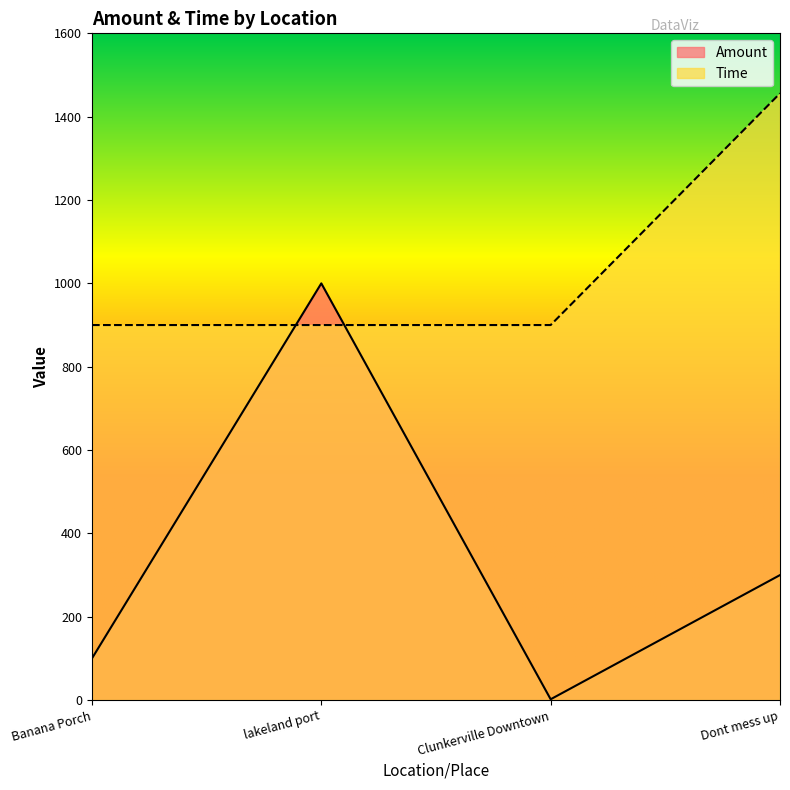

In Amount, how many points are higher than both neighbors (excluding endpoints)?

1